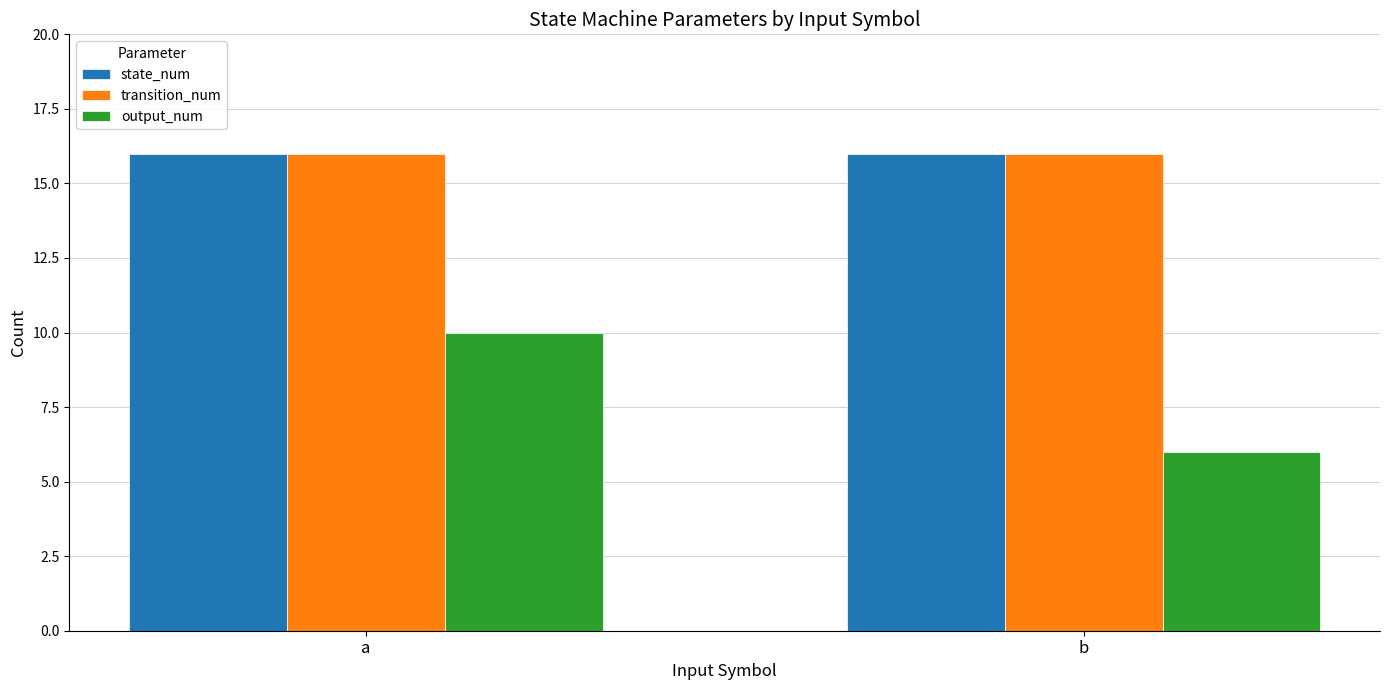

The output_num series shows 10 at a. True or false?

True